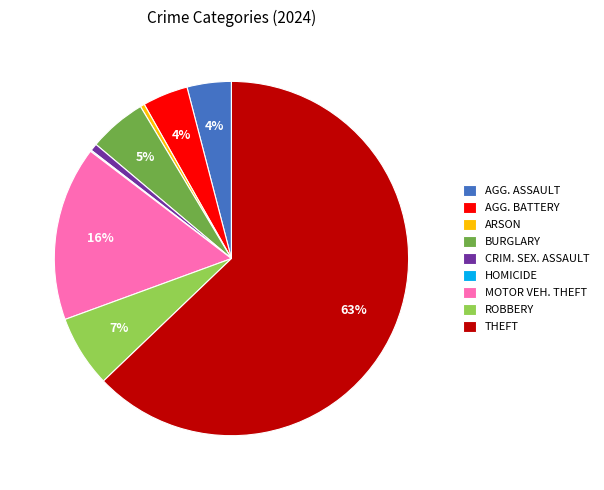

To the nearest percent, what portion does ROBBERY represent?

7%